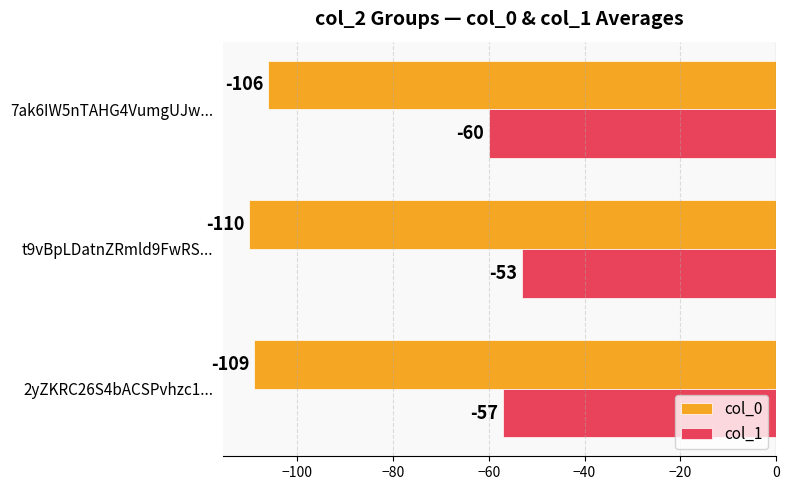

Rank the series at 7ak6IW5nTAHG4VumgUJw... from highest to lowest value.

col_1, col_0